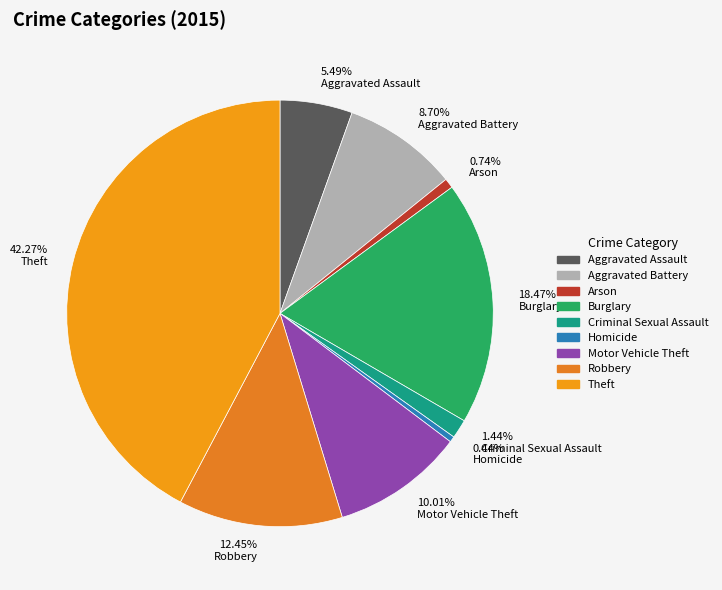

Combined, do 42.27% Theft and 0.44% Homicide account for over 50%?

No